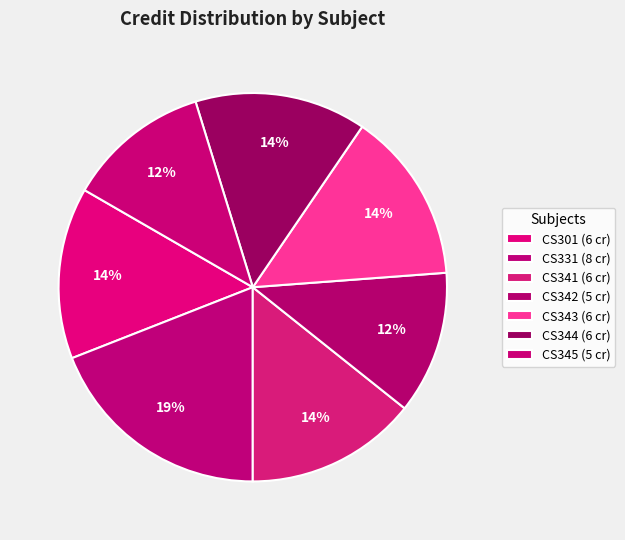

How many segments does this pie chart have?

7